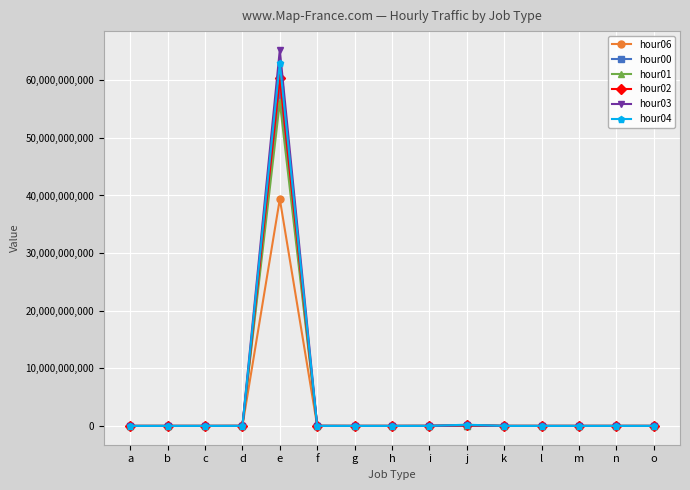

What is the difference between the highest and lowest values at c?

348752